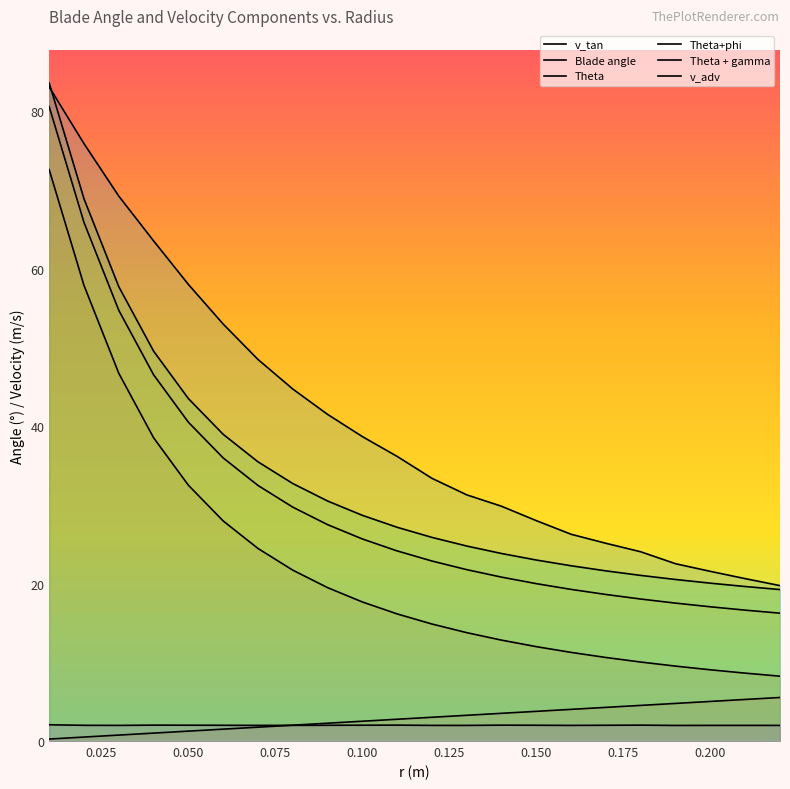

What value does the Blade angle series have at 0.05?

32.5